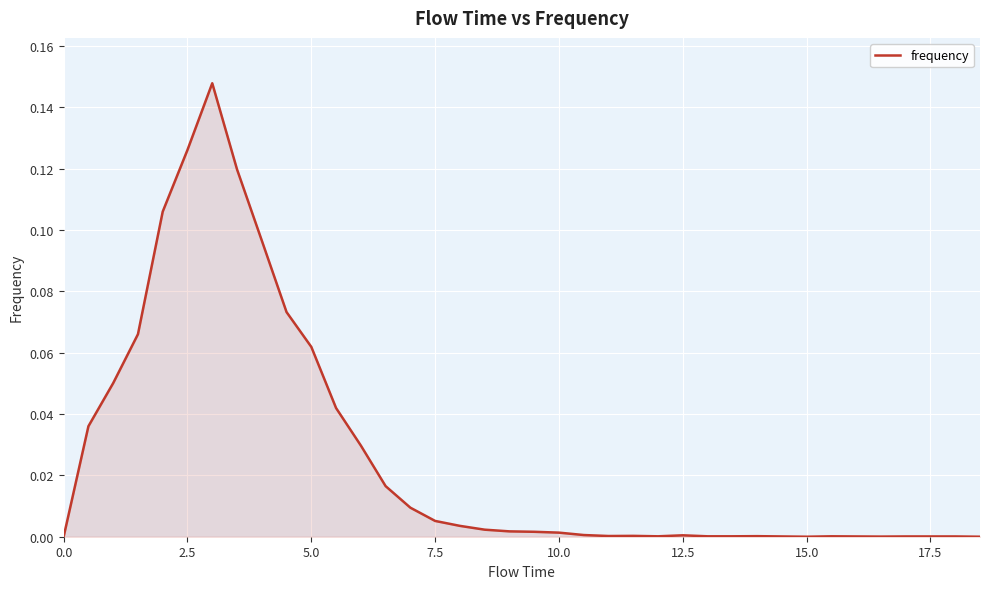

How many lines are shown in the chart?

1